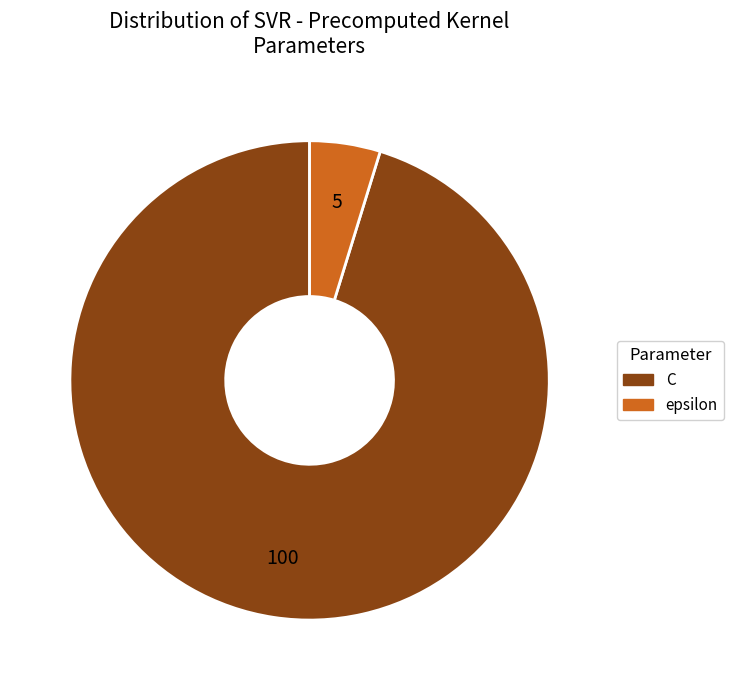

How many slices are in this pie chart?

2